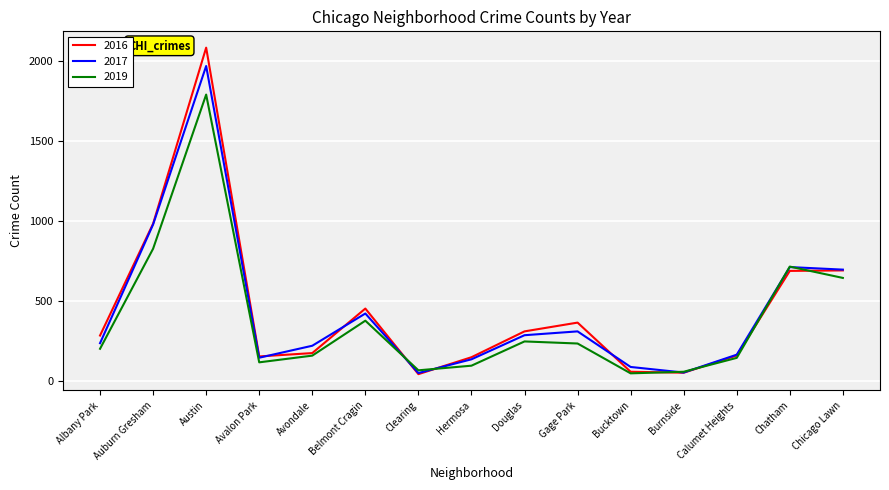

What is the difference between the highest and lowest values at Douglas?

63